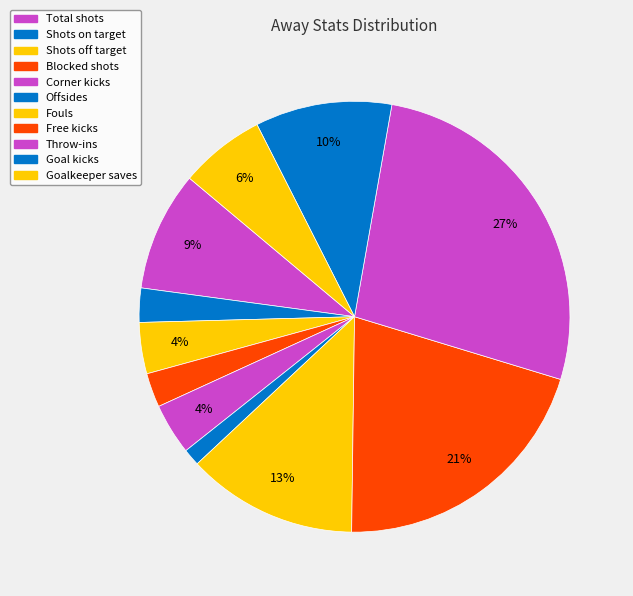

To the nearest percent, what percentage of the pie is Shots on target?

3%